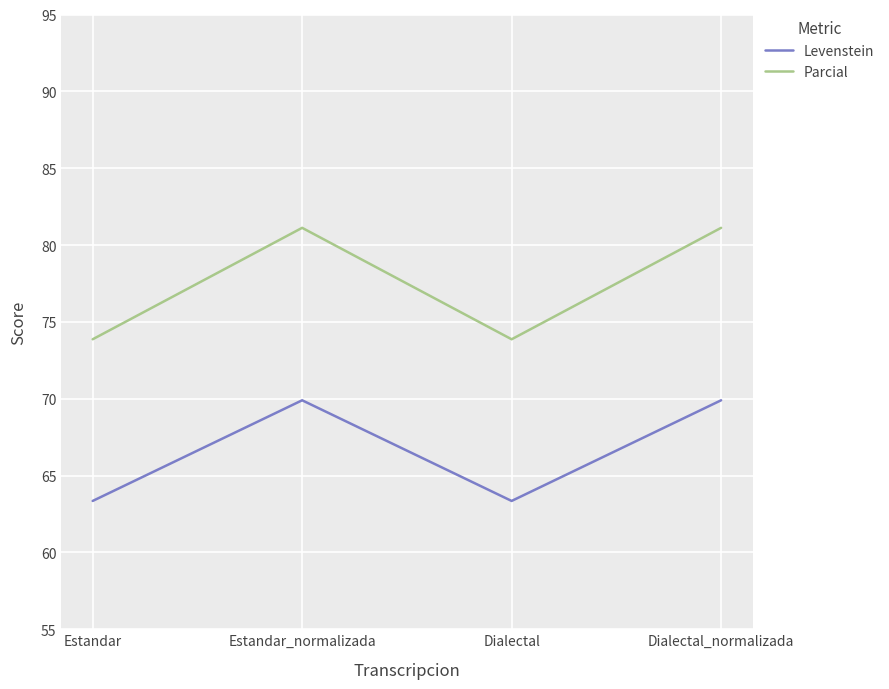

Is this an area chart (filled region under the line)?

No